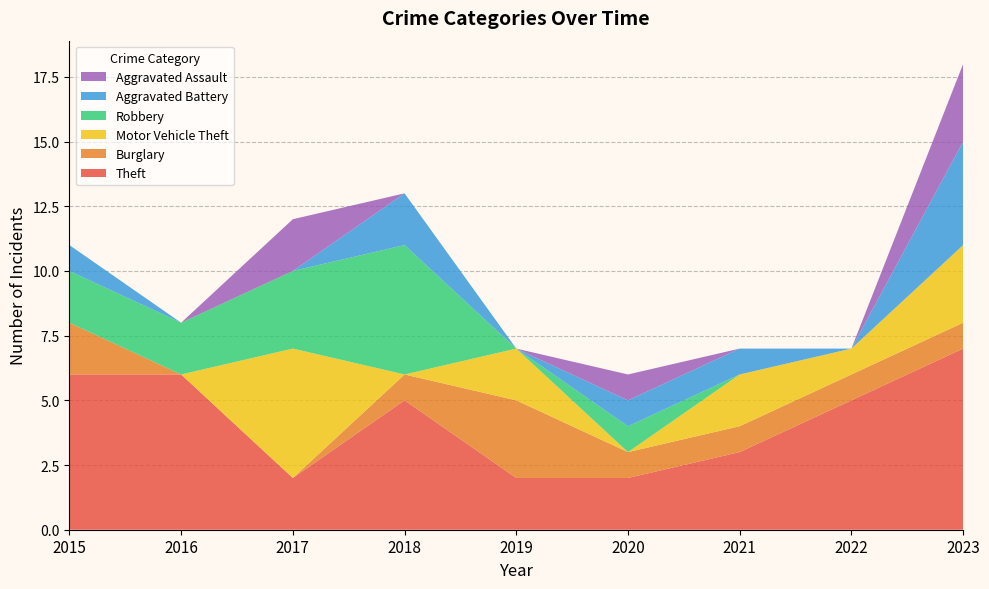

Reading right to left, list all the values displayed in this chart.

Theft: 7	5	3	2	2	5	2	6	6
Burglary: 1	1	1	1	3	1	0	0	2
Motor Vehicle Theft: 3	1	2	0	2	0	5	0	0
Robbery: 0	0	0	1	0	5	3	2	2
Aggravated Battery: 4	0	1	1	0	2	0	0	1
Aggravated Assault: 3	0	0	1	0	0	2	0	0